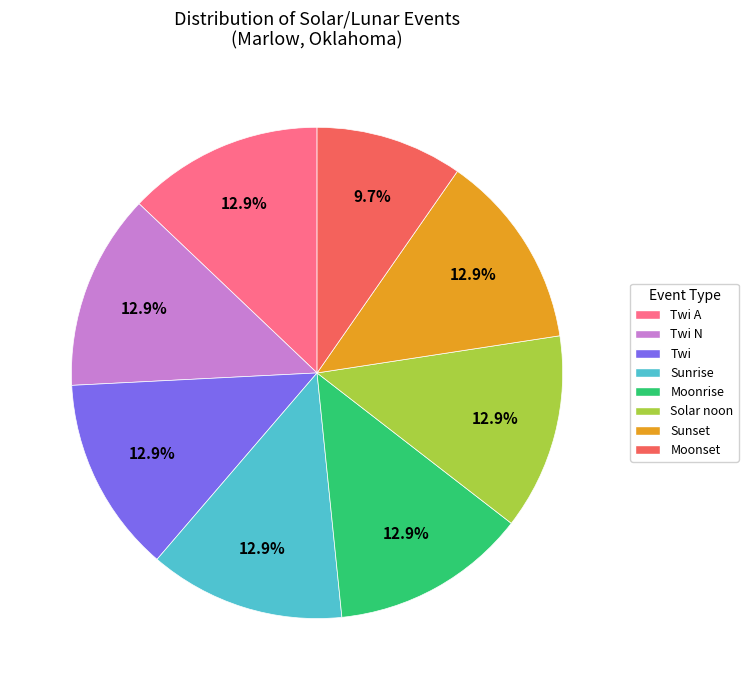

Is there any slice that represents more than half of the pie?

No